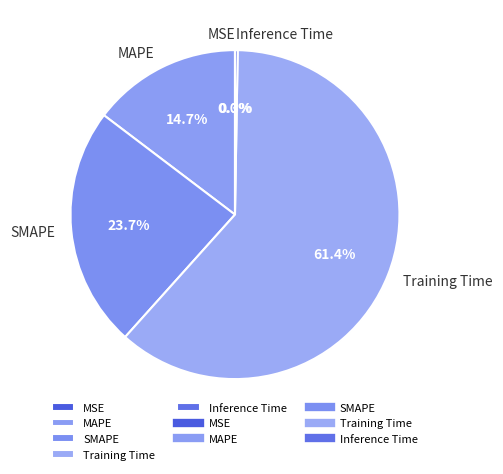

What is the largest slice in the pie chart?

Training Time